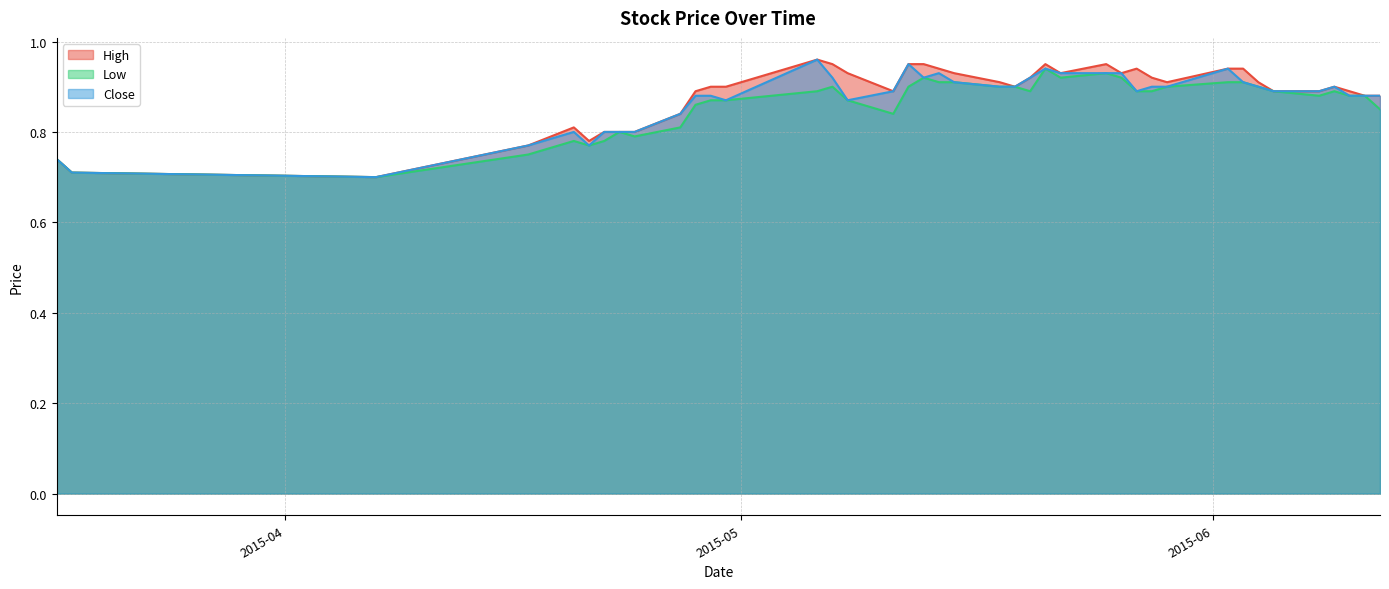

True or false: Low and Close cross at least once.

False